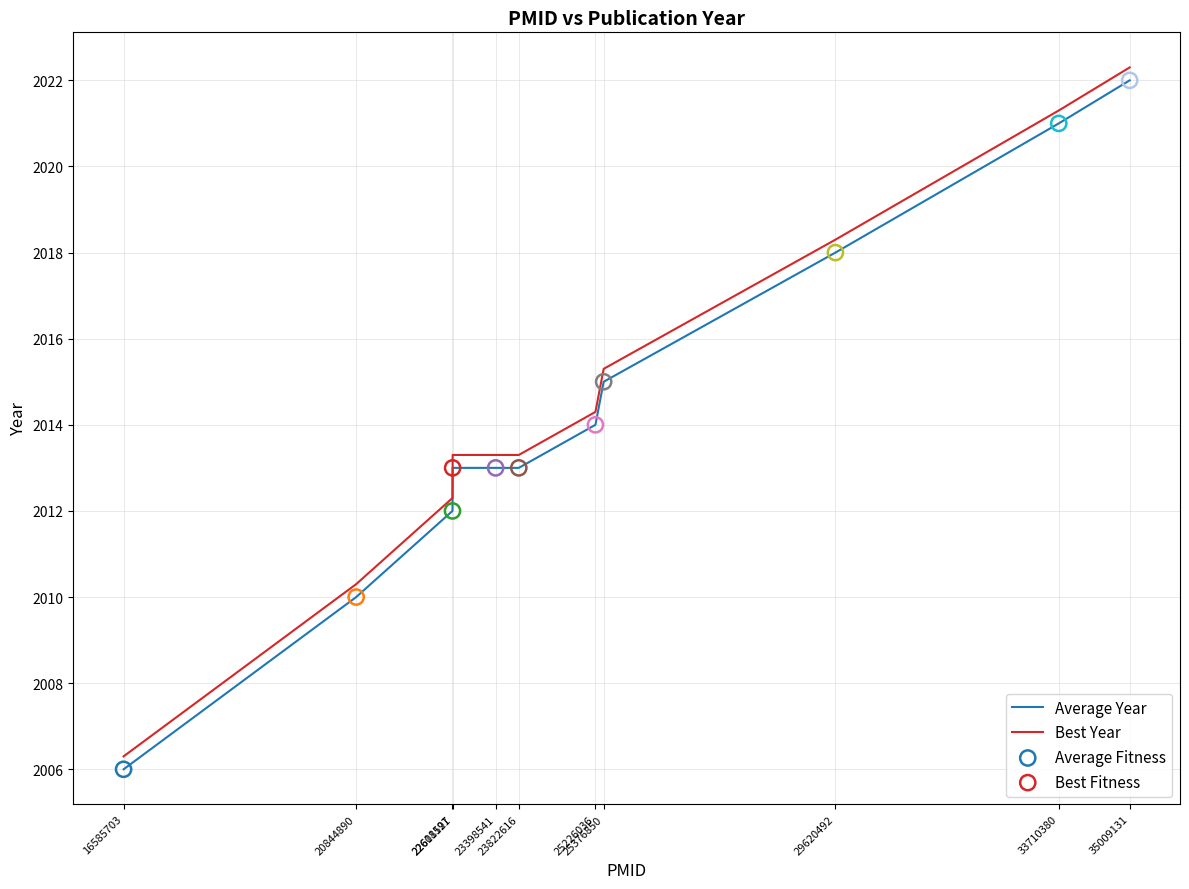

True or false: Average Year and Best Year intersect in this chart.

False